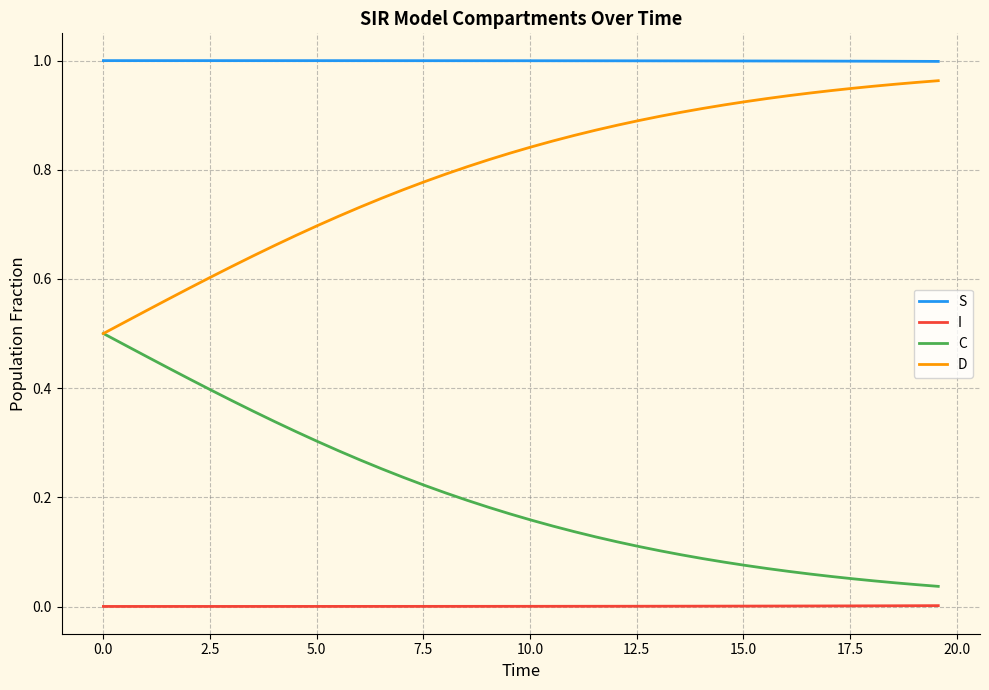

List the series in order of their overall mean, lowest first.

I, C, D, S